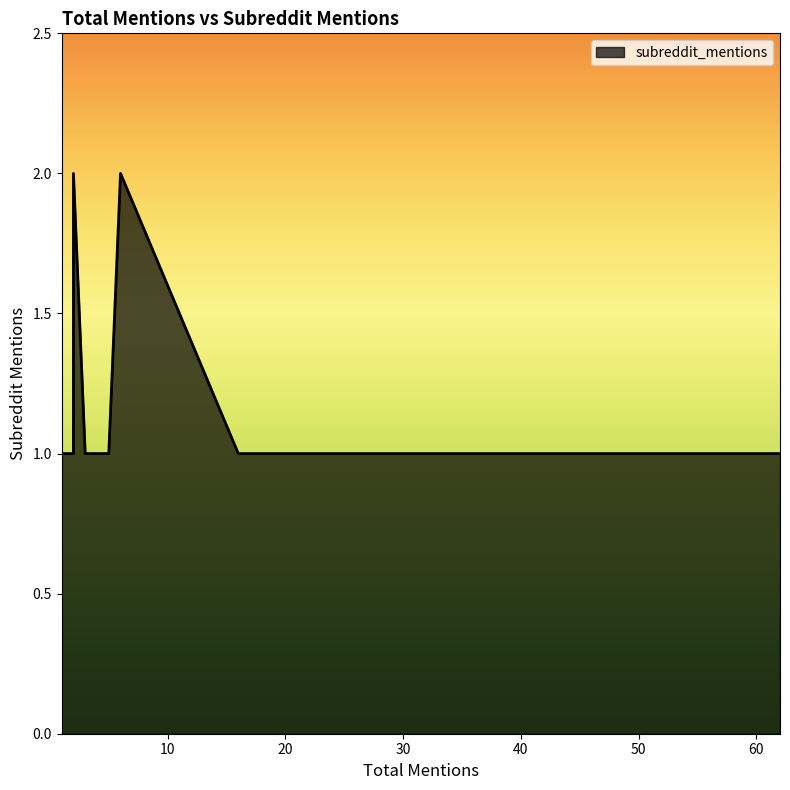

Count the number of categories in the chart.

17